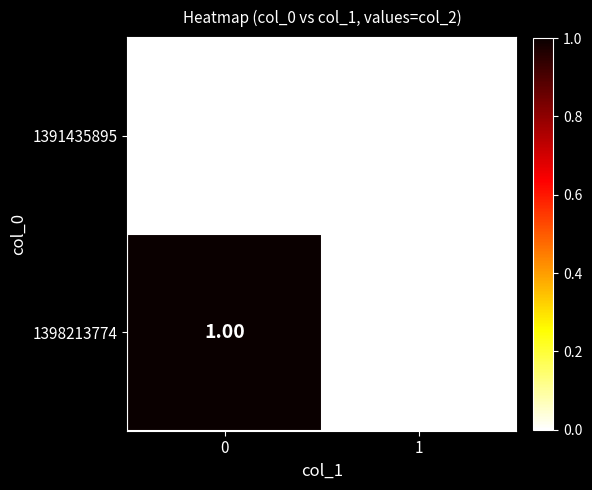

At 0, list the series in order from smallest to largest.

1391435895, 1398213774